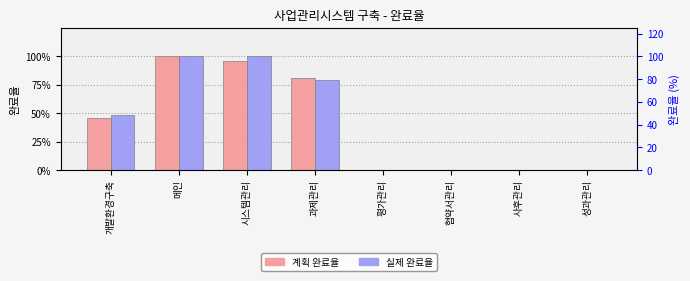

Reading left to right, what are all the values shown in this chart?

계획 완료율: 개발환경구축=0.5	메인=1.0	시스템관리=1.0	과제관리=0.8	평가관리=0.0	협약서관리=0.0	사후관리=0.0	성과관리=0.0
실제 완료율: 개발환경구축=0.5	메인=1.0	시스템관리=1.0	과제관리=0.8	평가관리=0.0	협약서관리=0.0	사후관리=0.0	성과관리=0.0